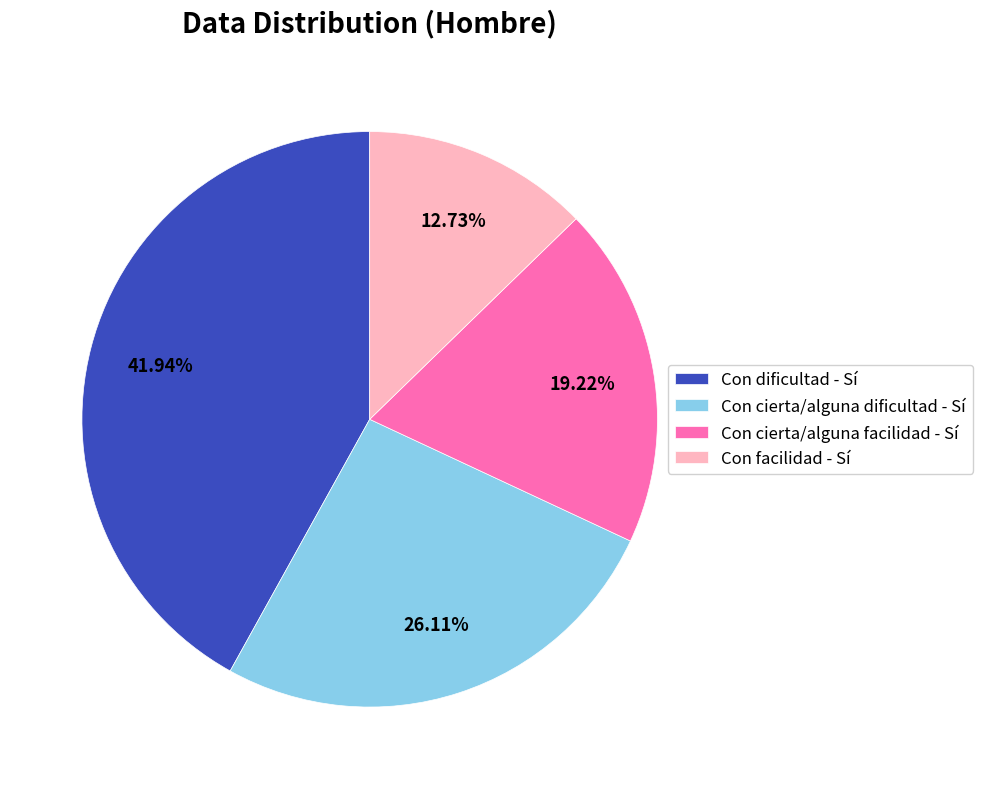

Is Con cierta/alguna facilidad - Sí the majority of the pie?

No